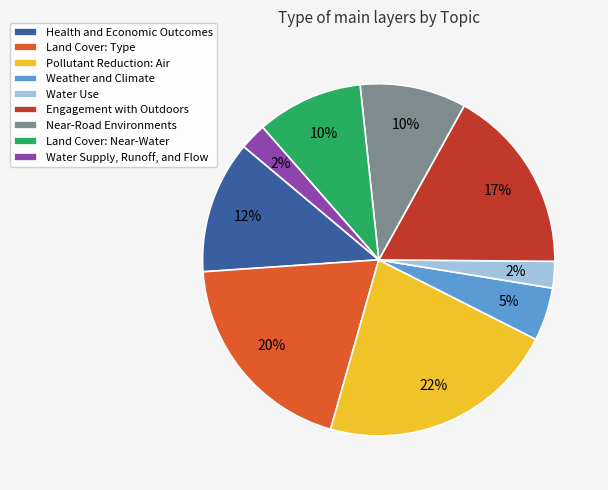

True or false: Health and Economic Outcomes accounts for 12% of the total.

True